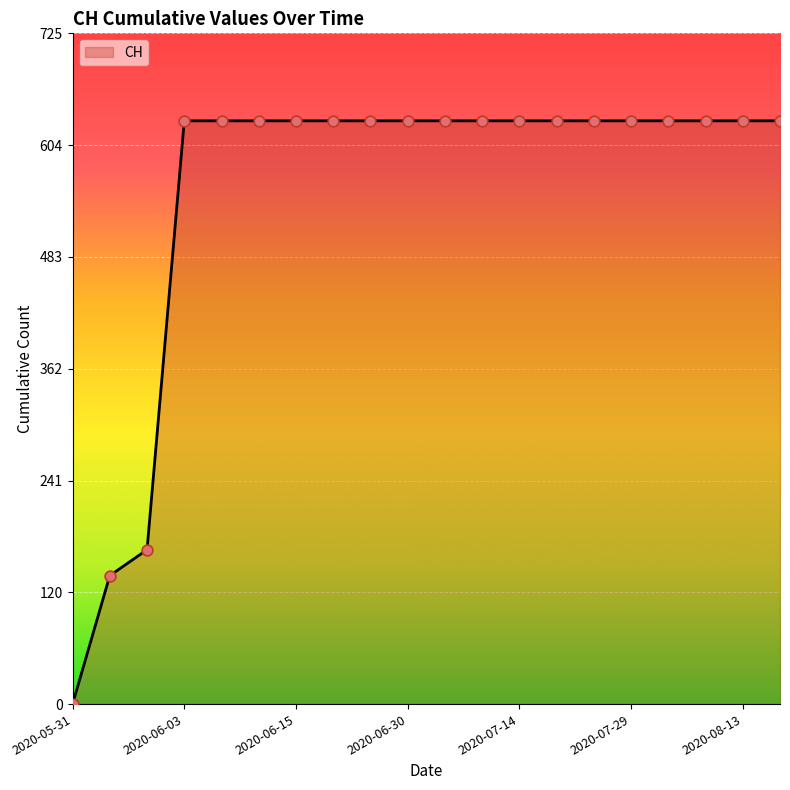

What is the maximum value shown in the chart?

631